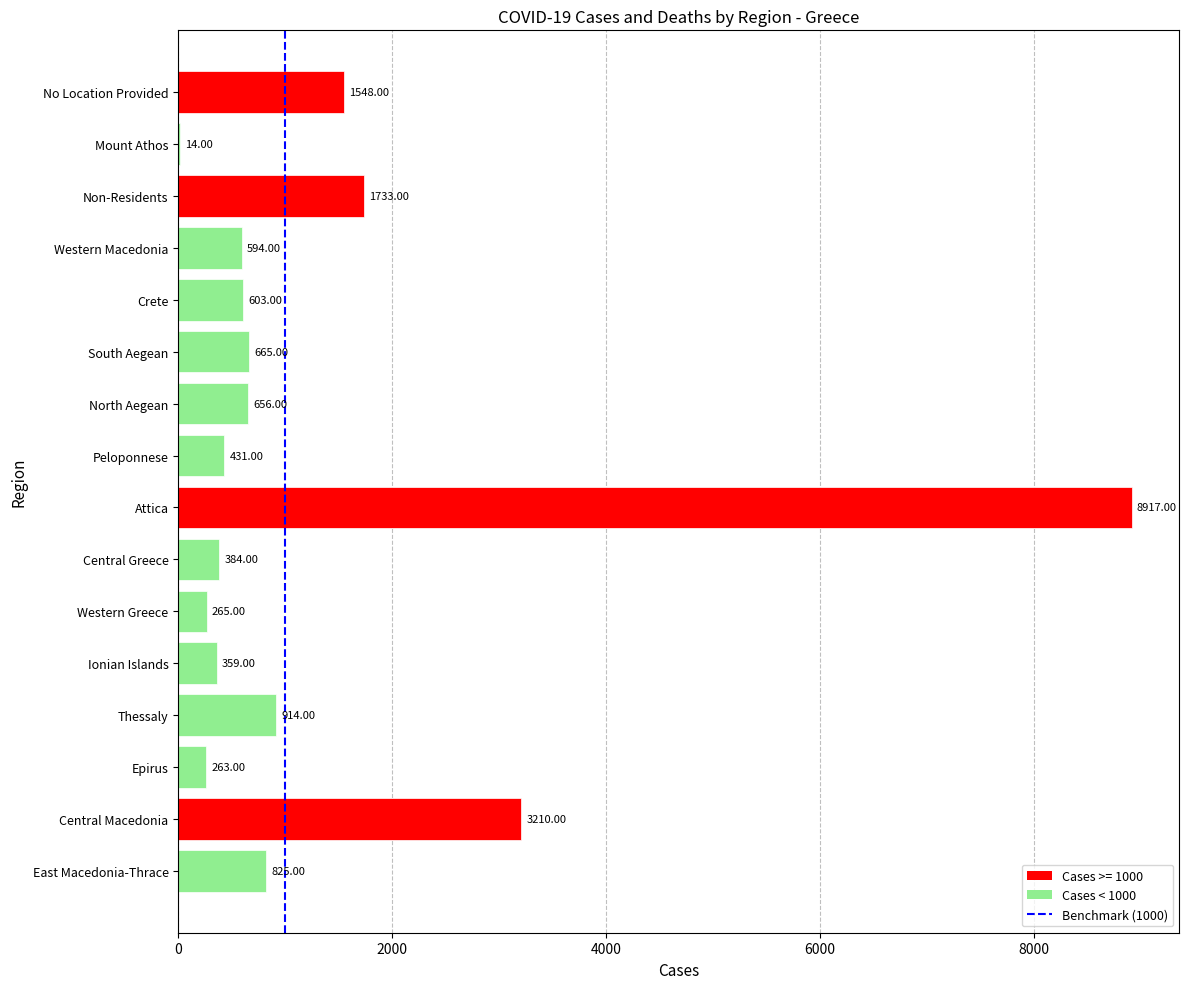

Approximately how many times larger is the value at Epirus compared to Western Greece?

1.0